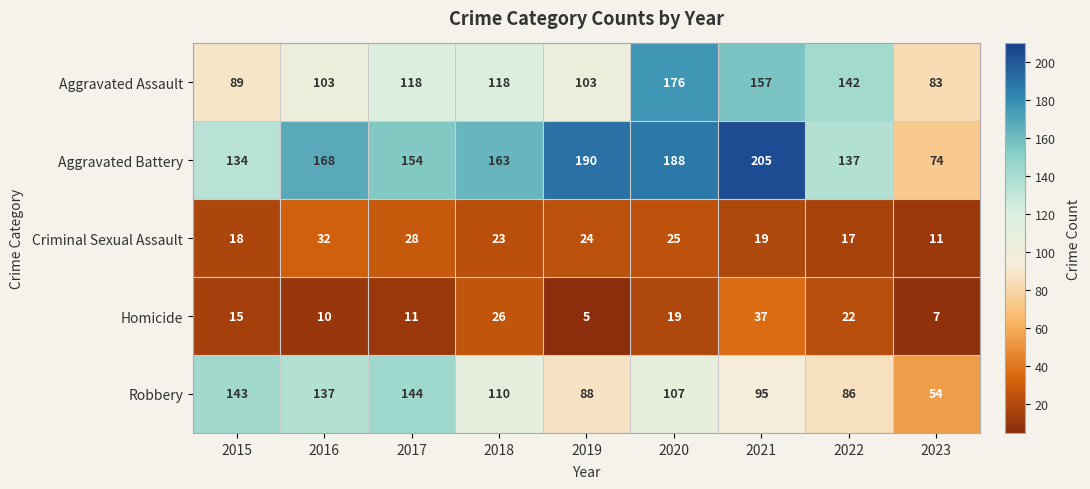

What is the average value of the Homicide series?

17